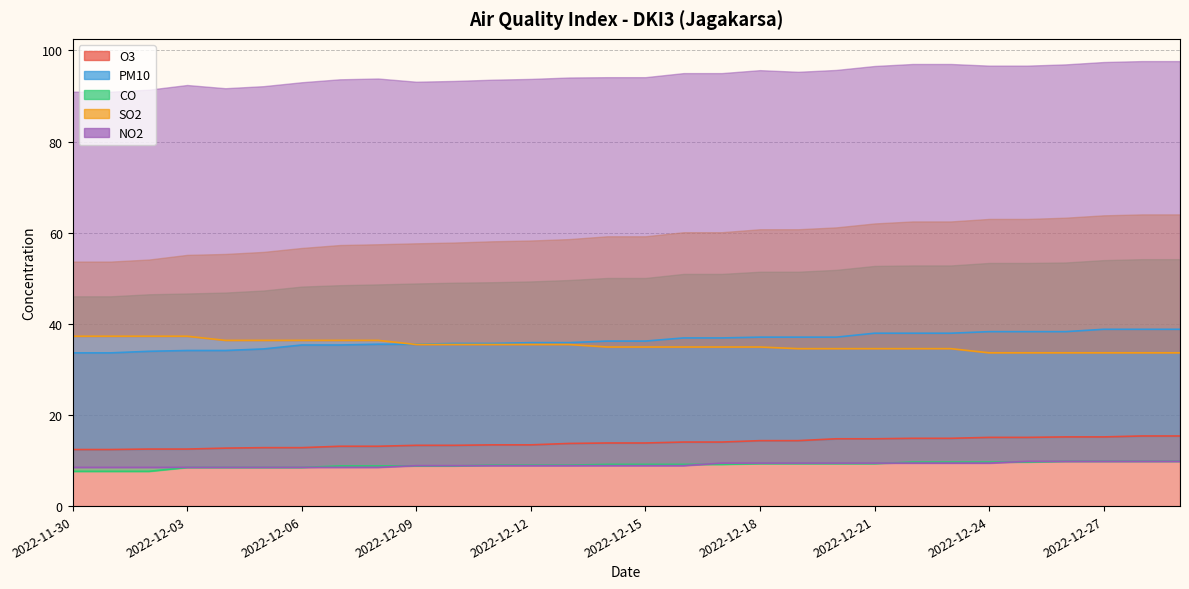

What is the label of the 13th point from the left?

2022-12-12